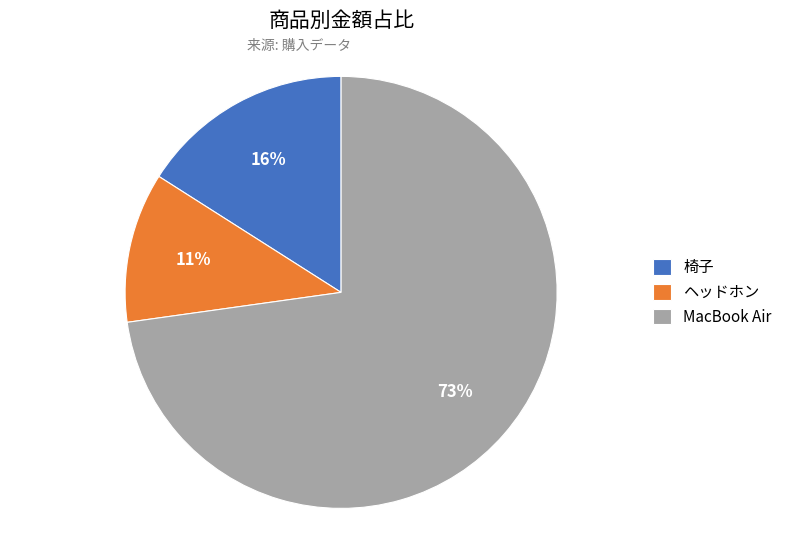

Is it true that ヘッドホン is 11% of the pie?

True